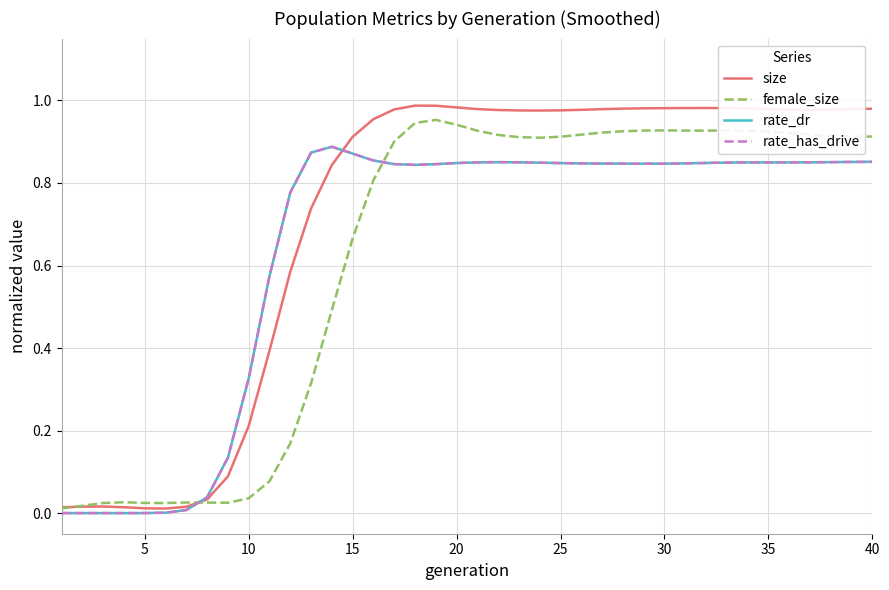

Does the chart display data point markers on the line(s)?

No